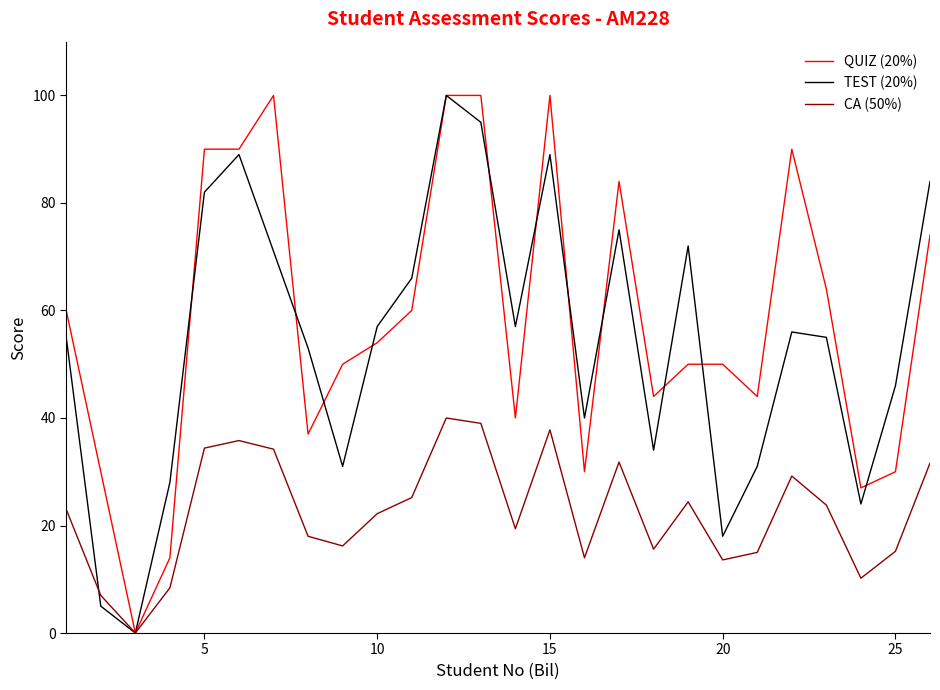

True or false: QUIZ (20%) has more than 1 interior local peaks.

True